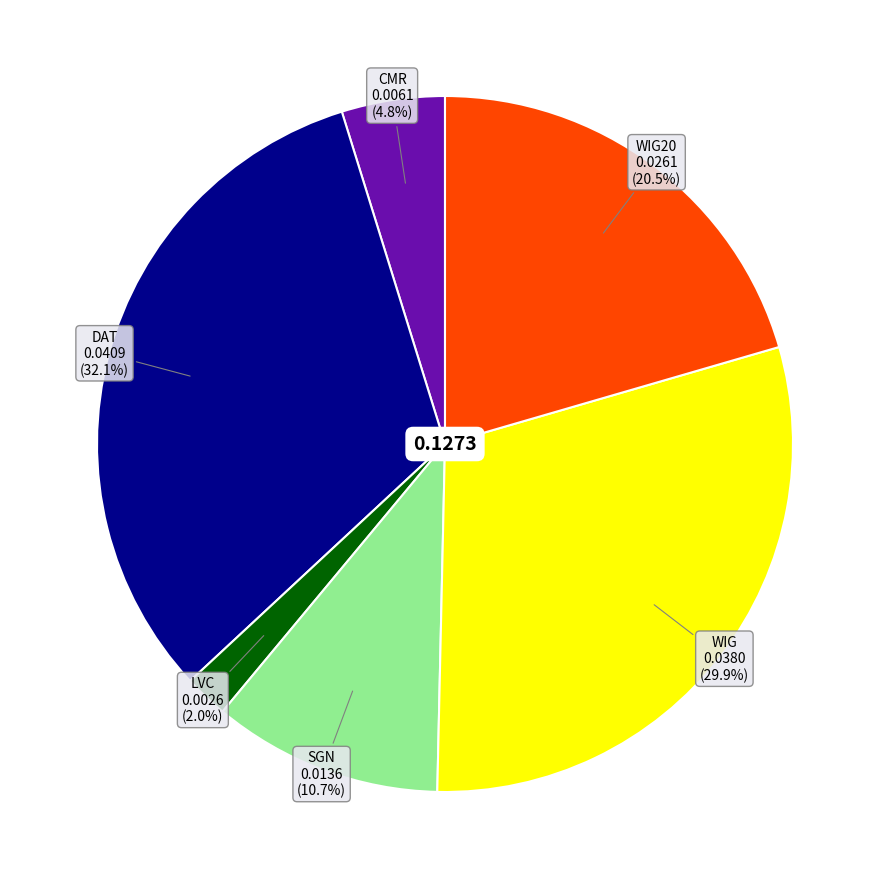

Does any single category account for the majority?

No